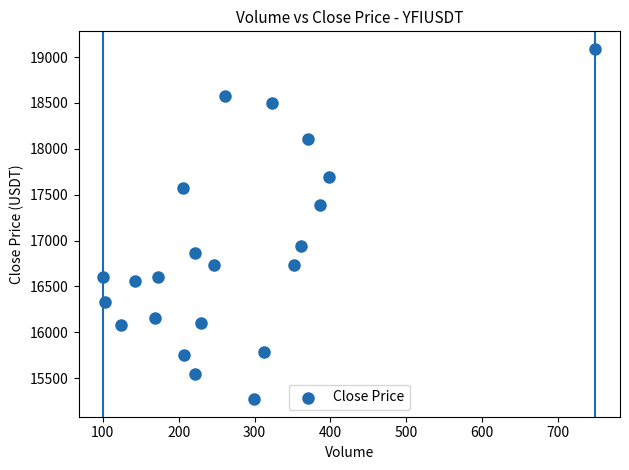

What is the range of Y values (max minus min)?

3820.7